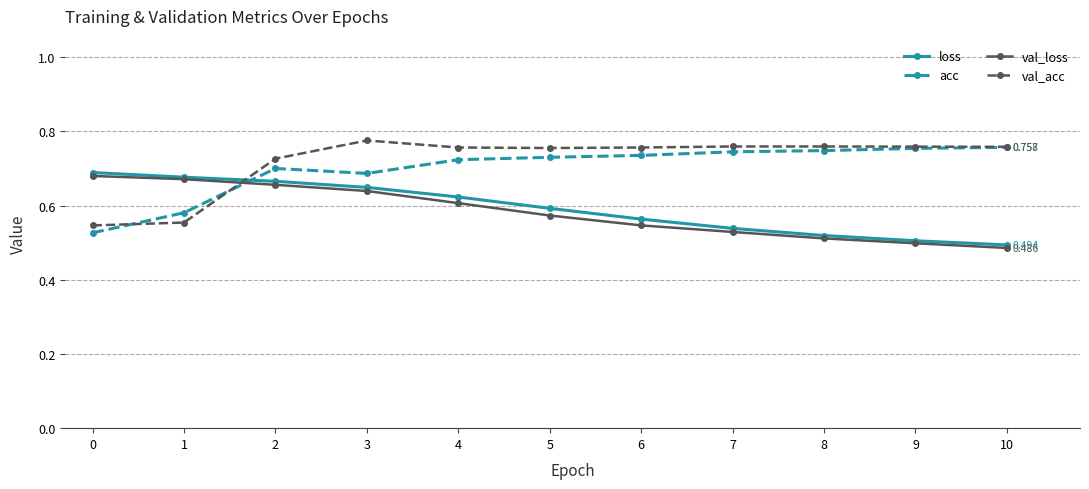

Is the value of acc at 5 greater than the value of loss at 2?

Yes